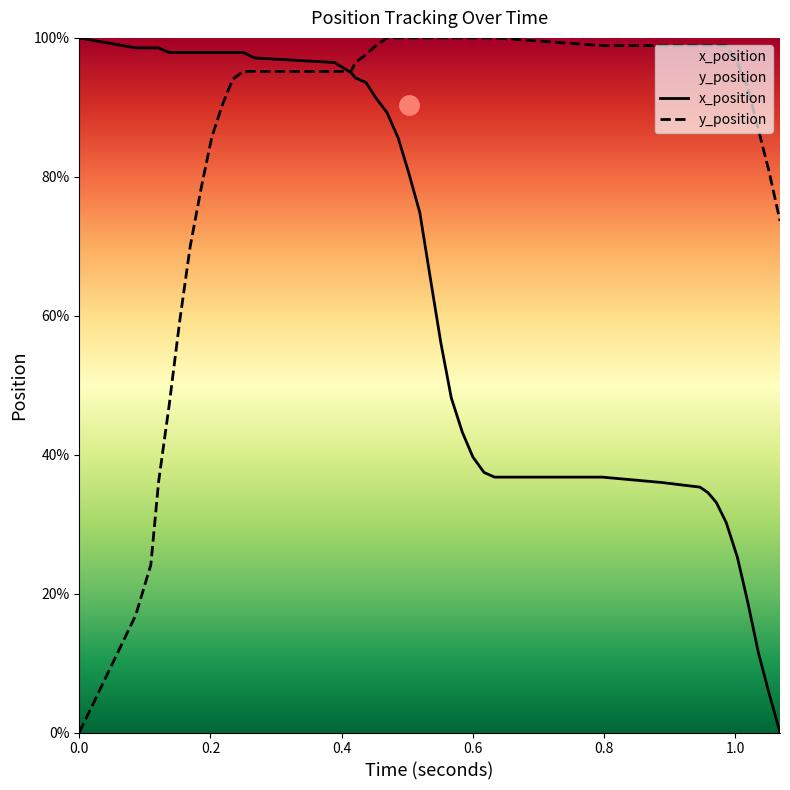

Does the chart have visible grid lines?

No